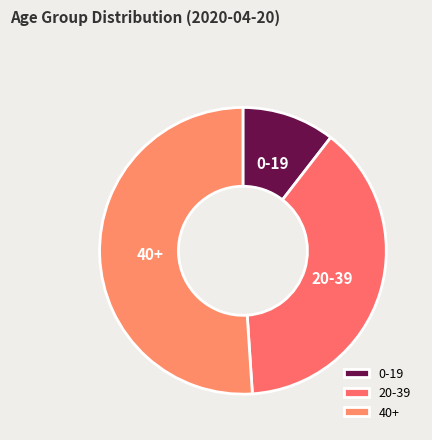

Which has a higher value, 40+ or 0-19?

40+